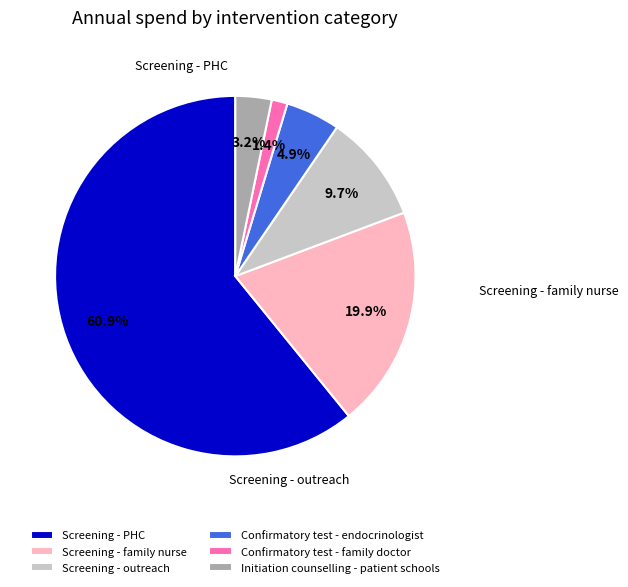

What is the ratio of the value at Confirmatory test - family doctor to the value at Confirmatory test - endocrinologist?

0.3